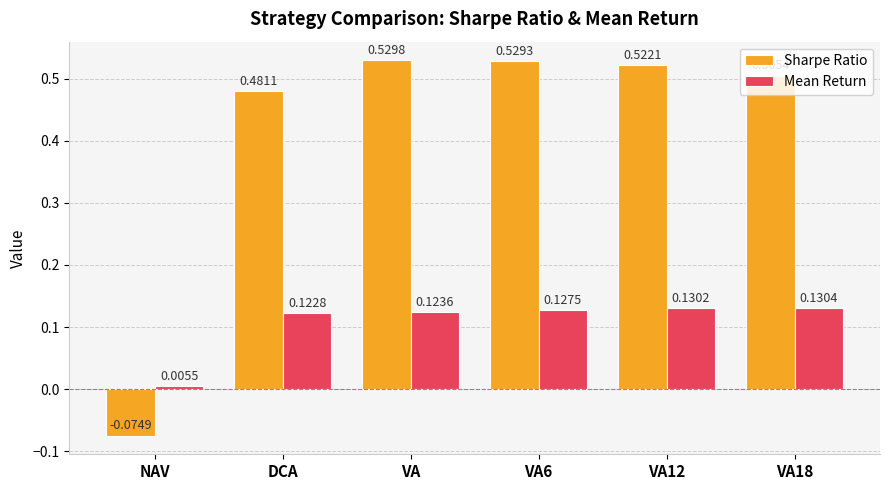

What is the total value across all series at DCA?

0.6